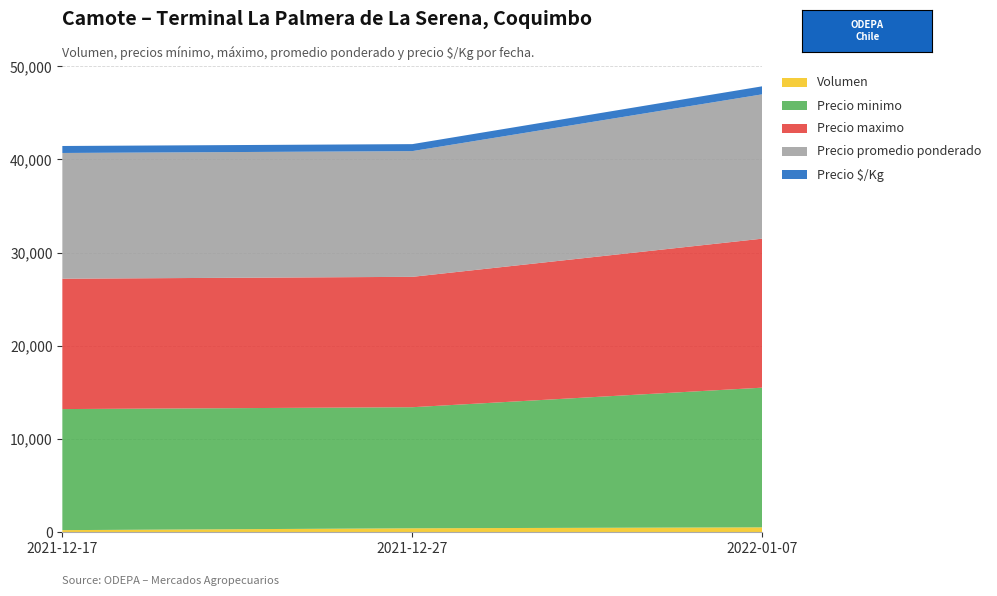

Reading left to right, transcribe all the data shown in this chart.

Volumen: 2021-12-17=200	2021-12-27=400	2022-01-07=500
Precio minimo: 2021-12-17=13000	2021-12-27=13000	2022-01-07=15000
Precio maximo: 2021-12-17=14000	2021-12-27=14000	2022-01-07=16000
Precio promedio ponderado: 2021-12-17=13500	2021-12-27=13500	2022-01-07=15500
Precio $/Kg: 2021-12-17=750	2021-12-27=750	2022-01-07=861